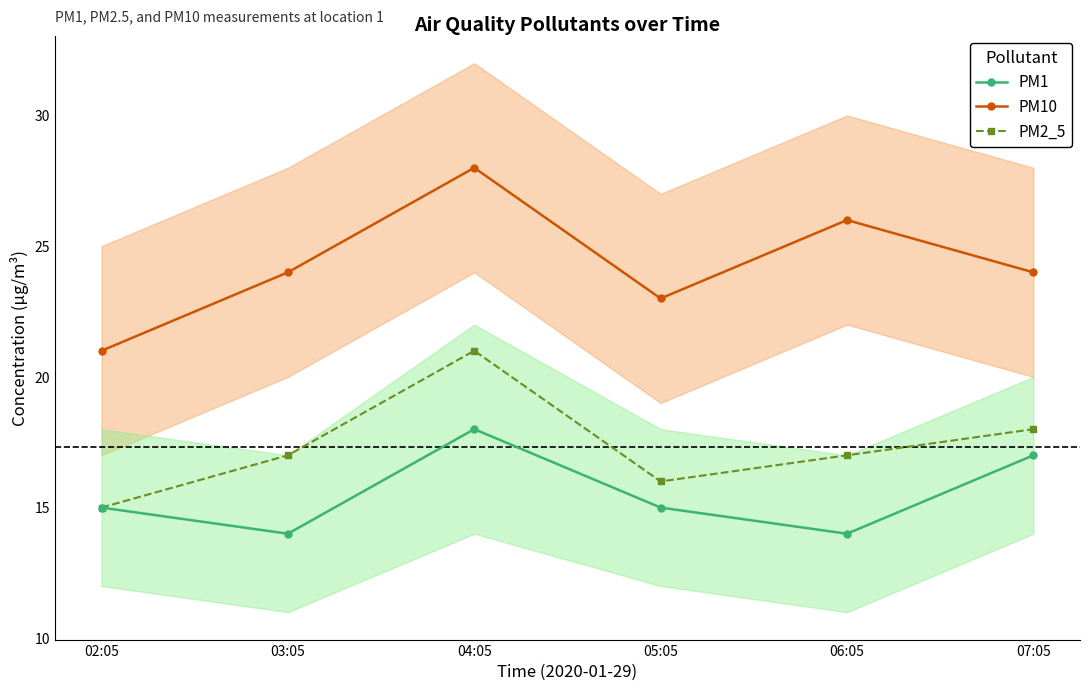

What are all the series names shown in the legend?

PM1, PM10, PM2_5